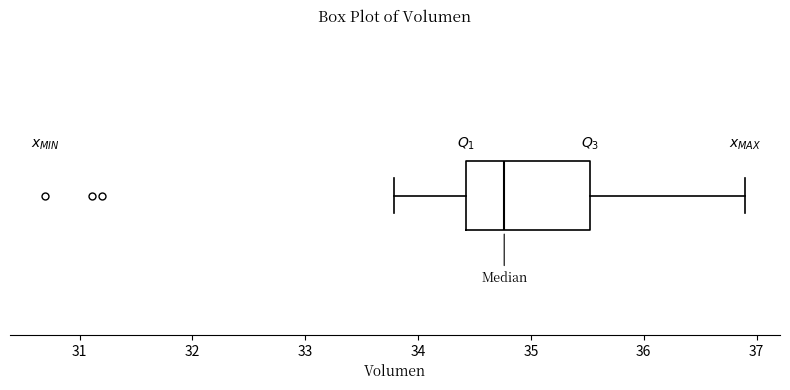

Read this box plot against the x-axis: the position of the median line, the range covered by the box, and the ends of both whiskers. The values are not printed on the chart, so give them approximately, as read against the axis.

median 34.8, box 34.4 to 35.5, whiskers 33.8 to 36.9